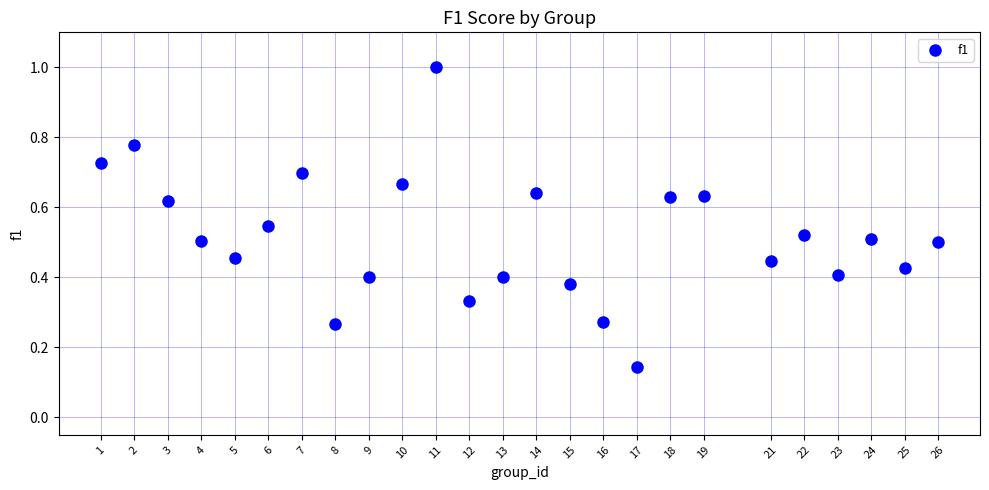

What is the range of X values (max minus min)?

25.0